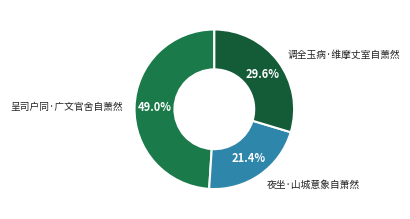

How many slices are in this pie chart?

3